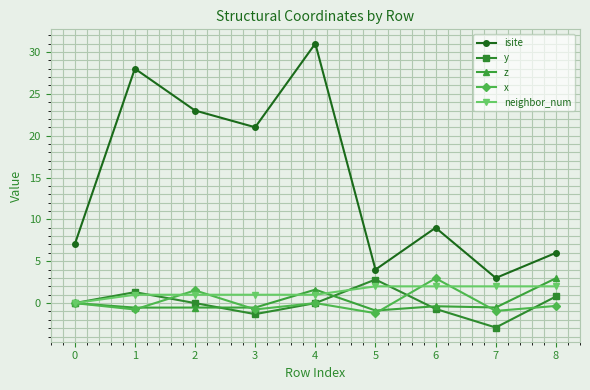

Which series has the largest total across all categories?

isite